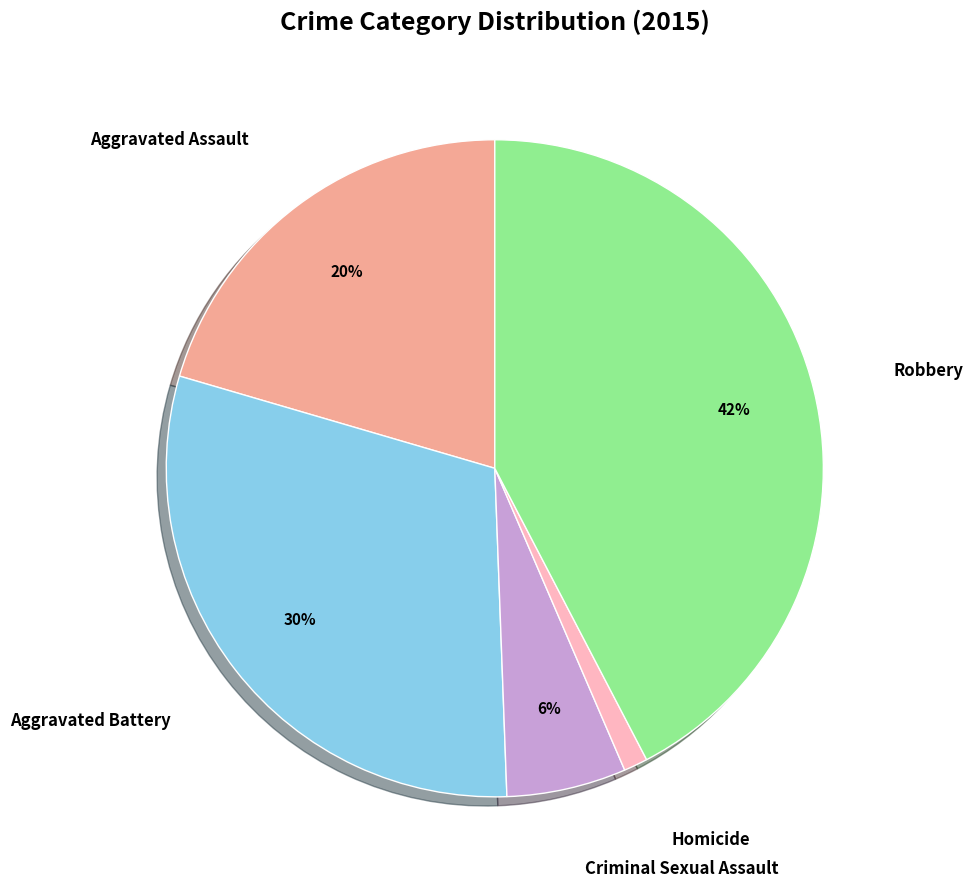

To the nearest percent, what is the difference between the largest and smallest slice percentages?

41%